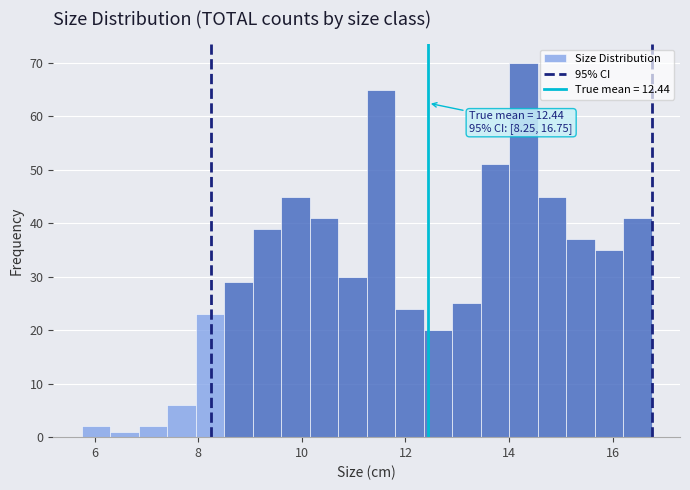

Around what value on the x-axis is the tallest bar? Give the approximate position of its centre, as read against the axis.

14.2